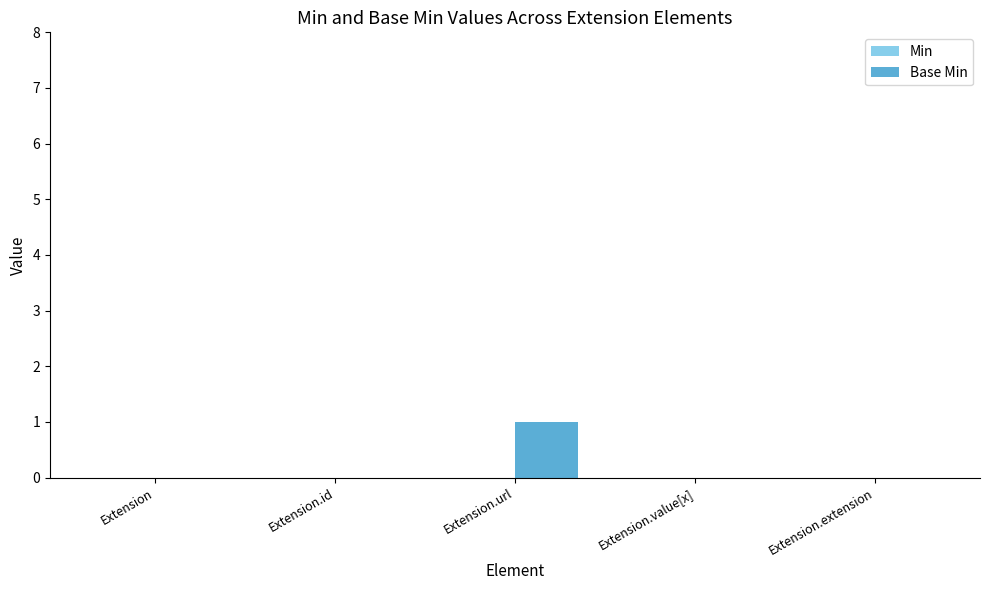

Reading left to right, what are all the values shown in this chart?

Extension=0	Extension.id=0	Extension.url=1	Extension.value[x]=0	Extension.extension=0